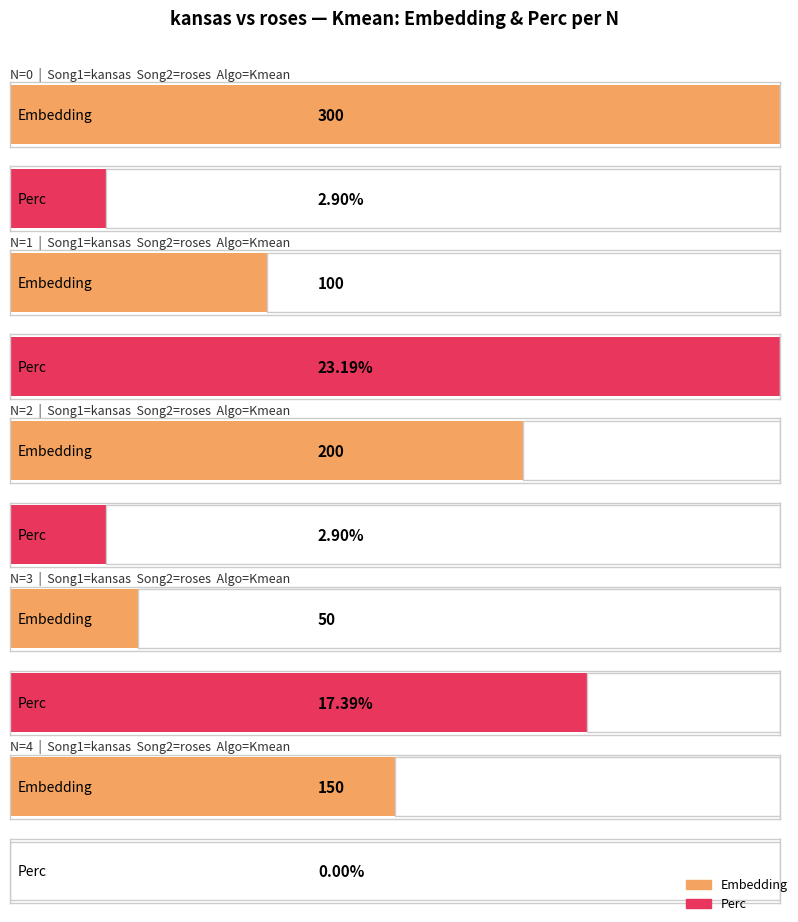

Where is Perc nearest to the value 11?

3